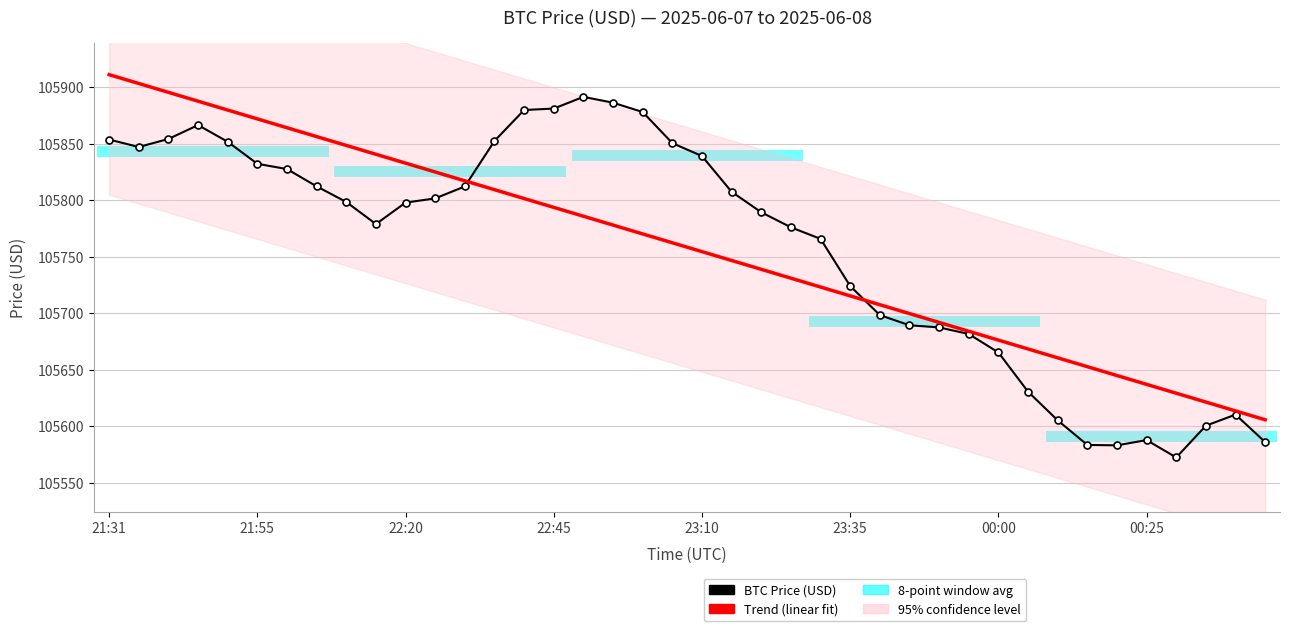

Does the chart have visible grid lines?

Yes